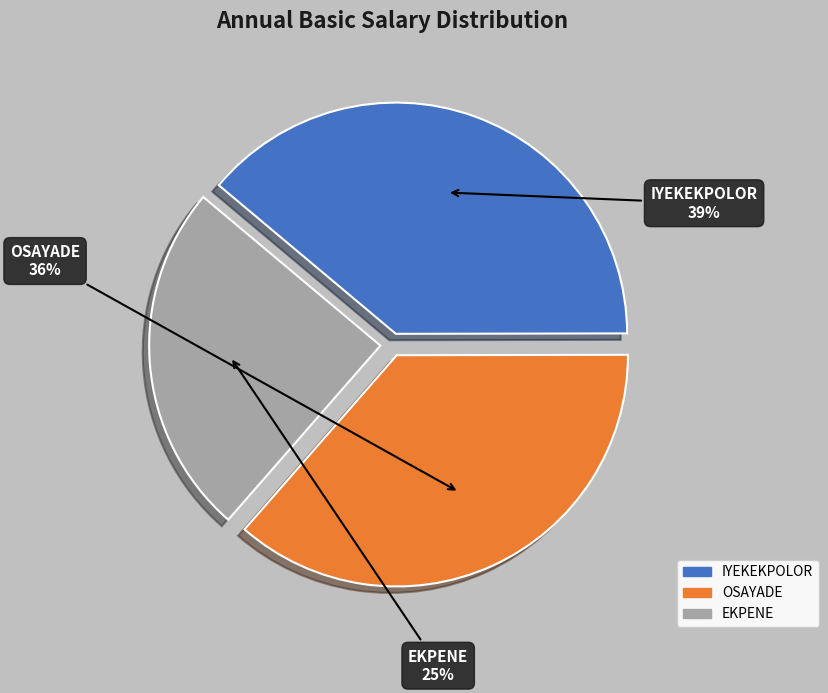

How many segments does this pie chart have?

3